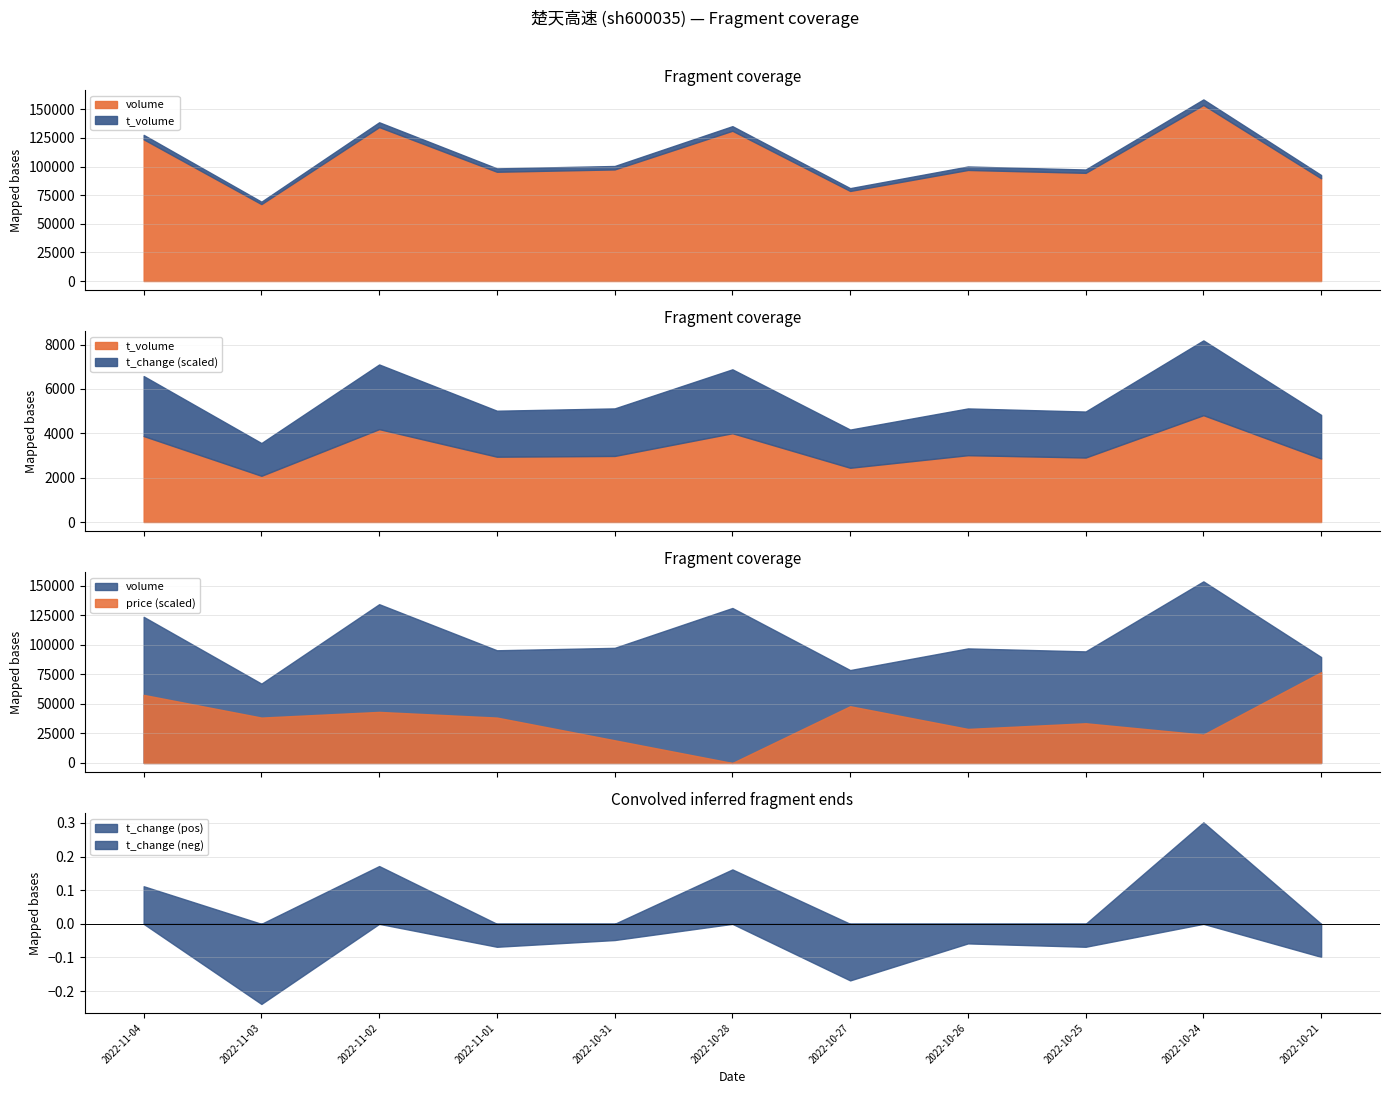

List the series in order of their peak value, highest first.

volume, t_volume, price, t_change